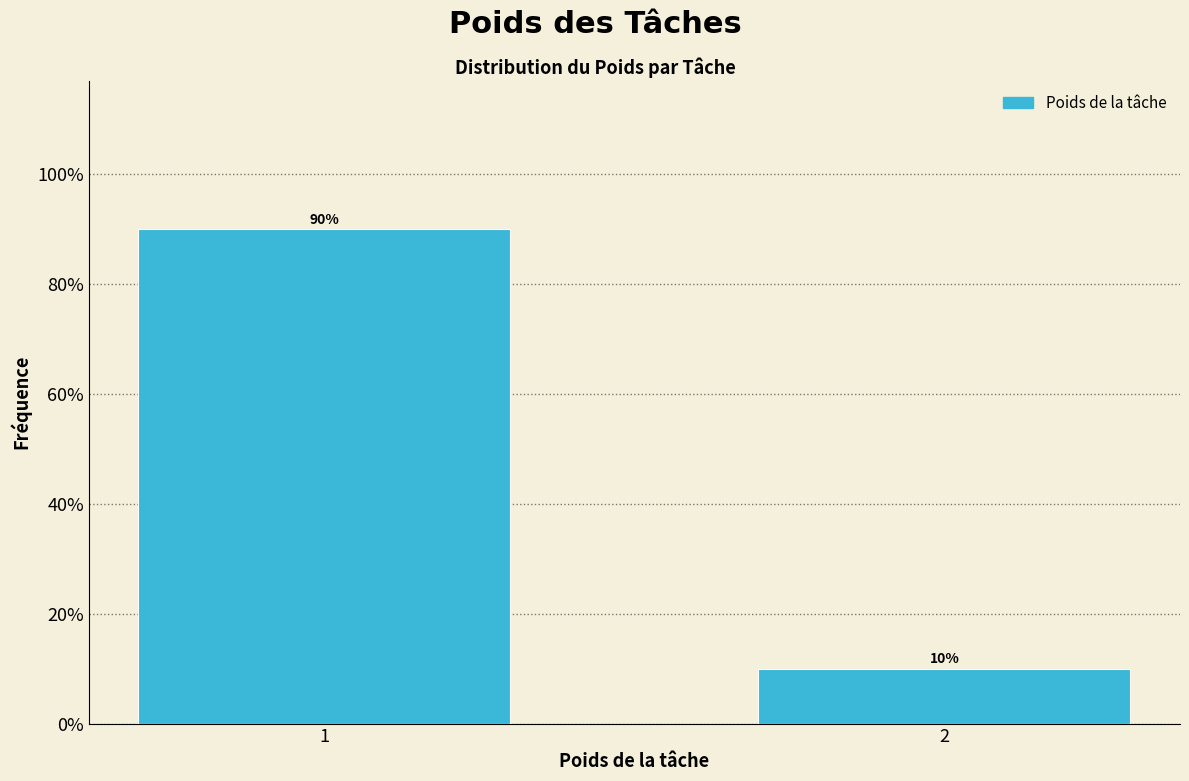

Are the bars horizontal?

No